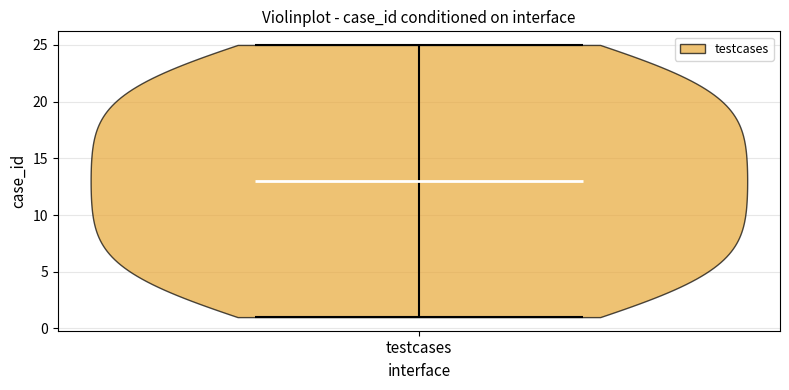

Where does the median line of the violin for testcases sit on the y-axis? The values are not printed on the chart, so give them approximately, as read against the axis.

13